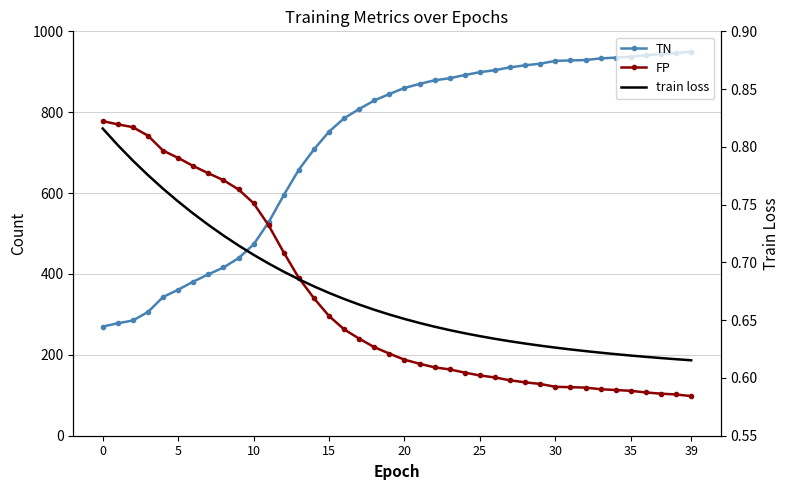

The value of TN at 38 is 200.3. True or false?

False